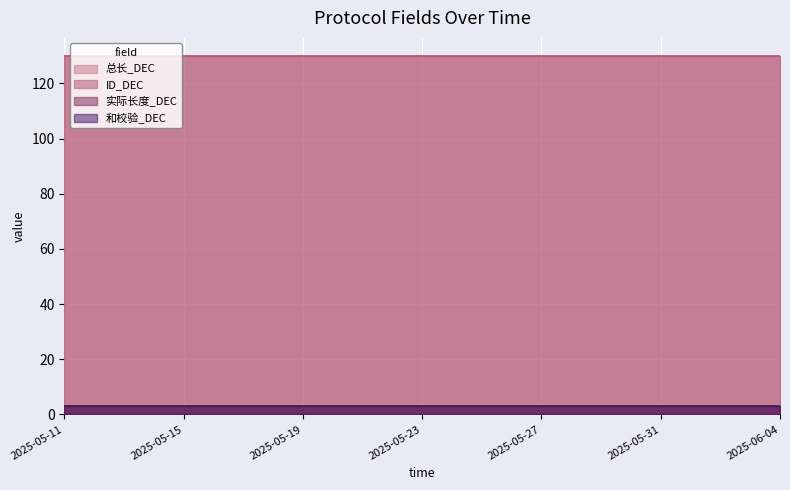

Is it true that 总长_DEC equals 130 at 2025-05-29?

True